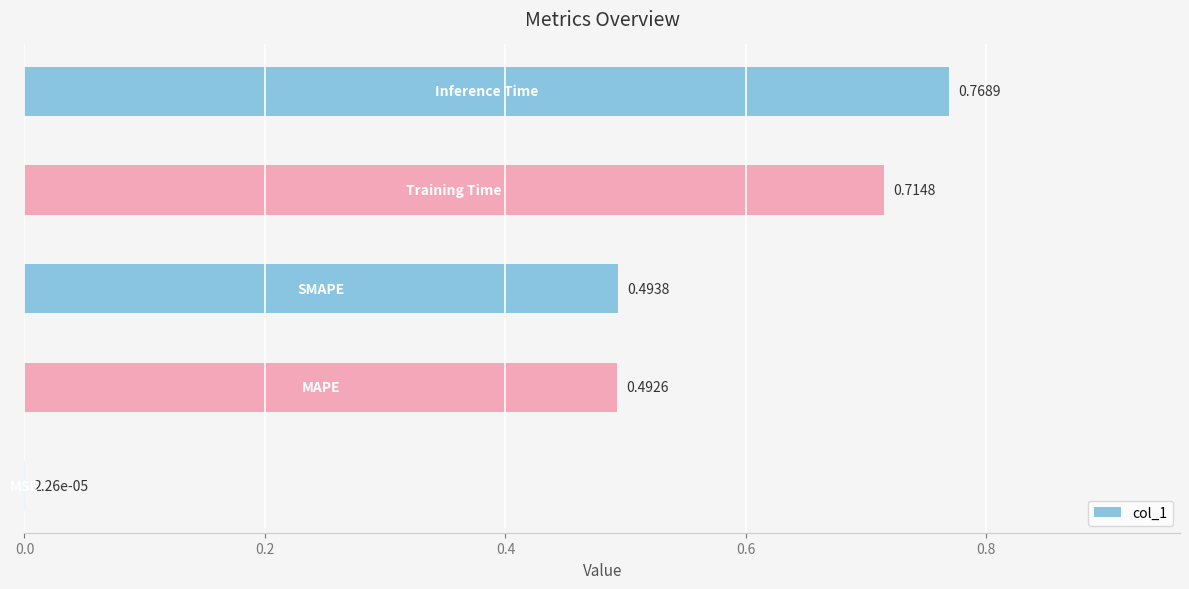

Count the number of data series in this chart.

1